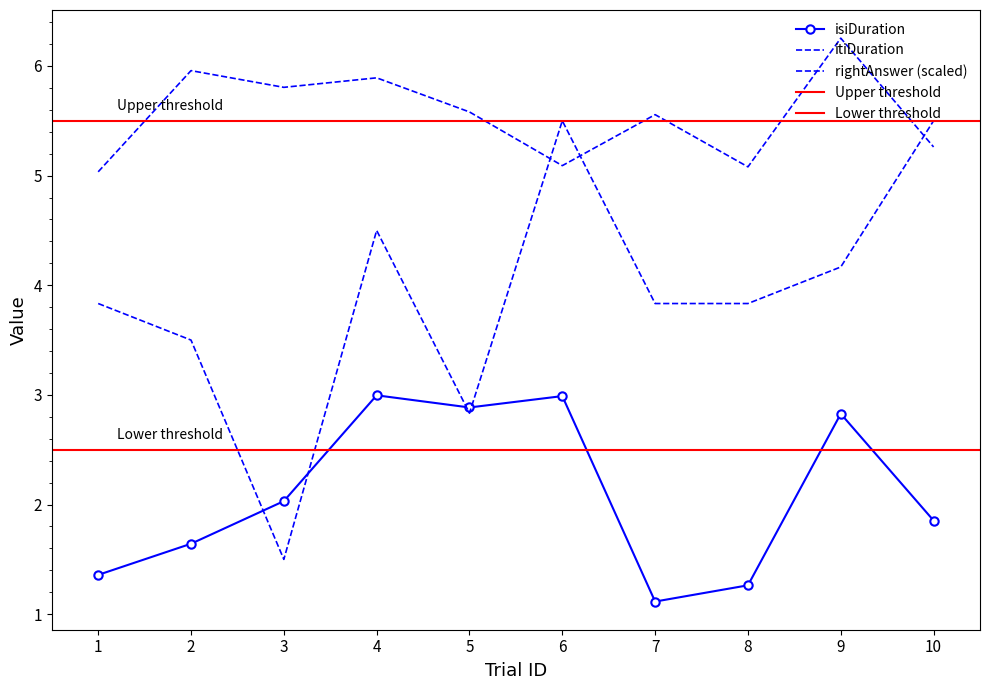

Which series changed the most between 2 and 10?

rightAnswer